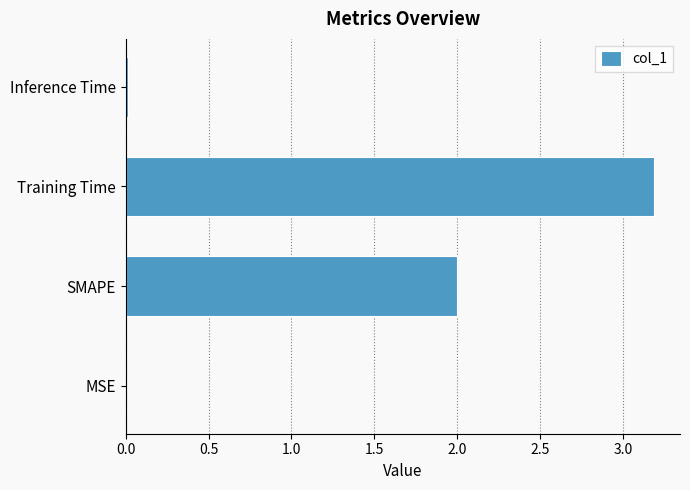

Which label corresponds to the largest value in the chart?

Training Time